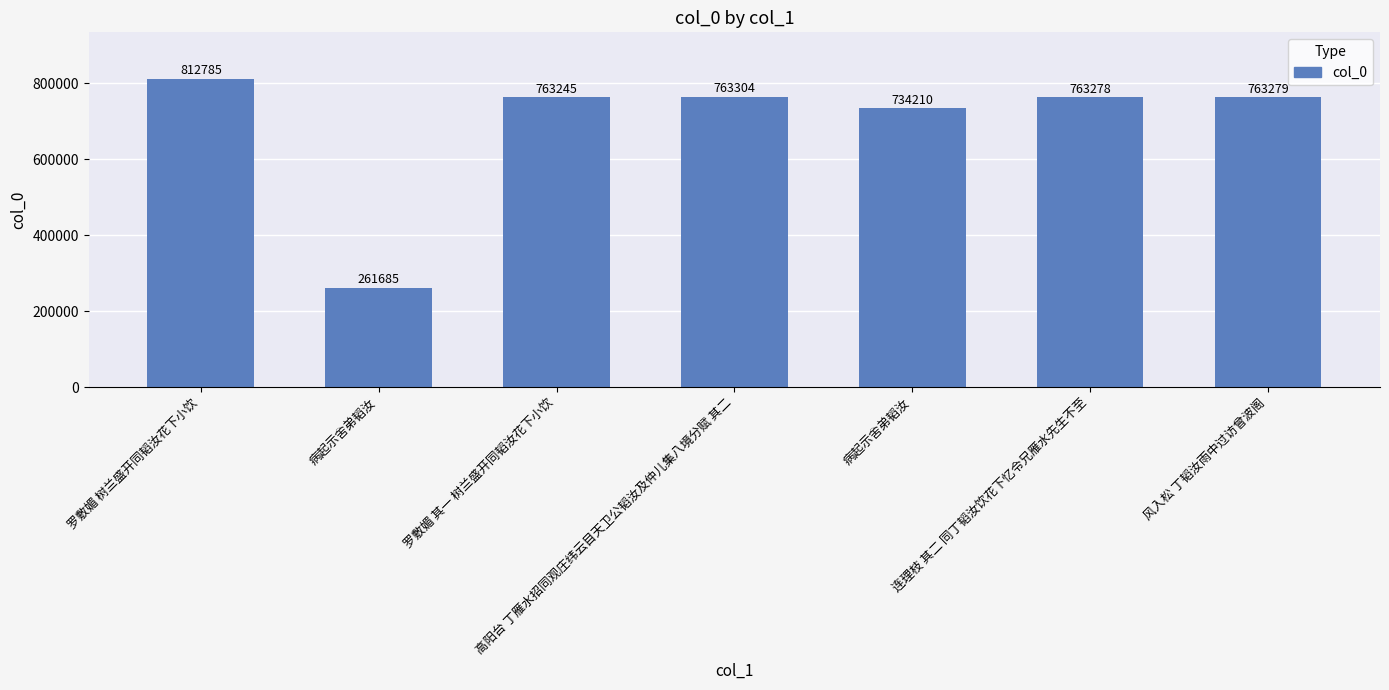

Does the chart contain stacked bars?

No